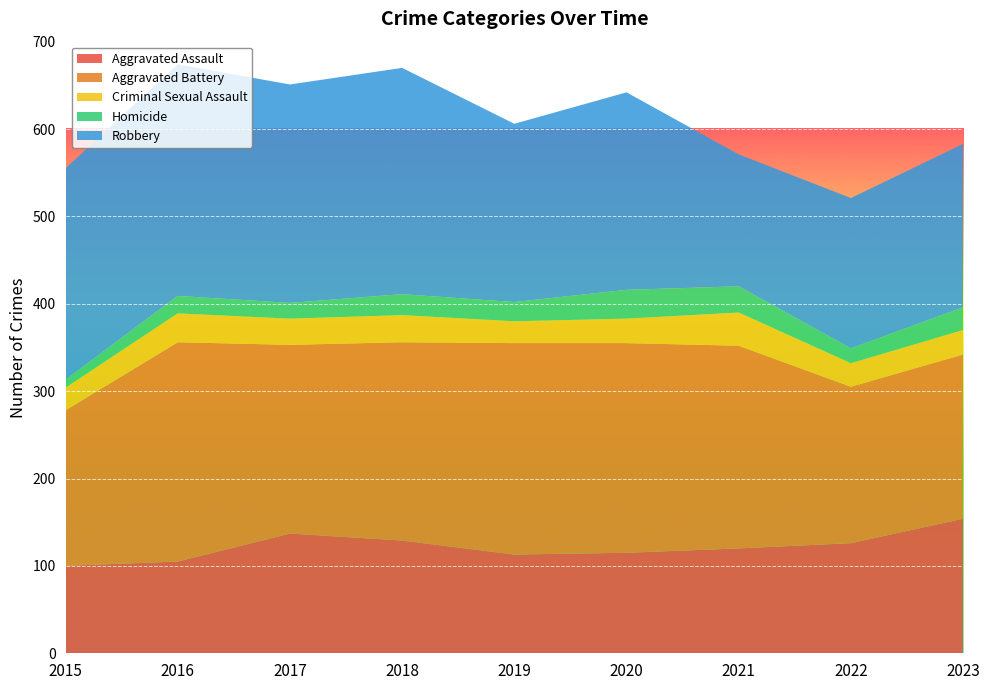

Reading right to left, list all the values displayed in this chart.

Aggravated Assault: 2023=154	2022=126	2021=120	2020=115	2019=113	2018=129	2017=137	2016=105	2015=100
Aggravated Battery: 2023=188	2022=179	2021=232	2020=240	2019=242	2018=227	2017=216	2016=251	2015=178
Criminal Sexual Assault: 2023=28	2022=27	2021=38	2020=28	2019=25	2018=31	2017=30	2016=33	2015=26
Homicide: 2023=26	2022=17	2021=30	2020=33	2019=22	2018=24	2017=18	2016=20	2015=9
Robbery: 2023=187	2022=172	2021=151	2020=226	2019=204	2018=259	2017=250	2016=265	2015=242